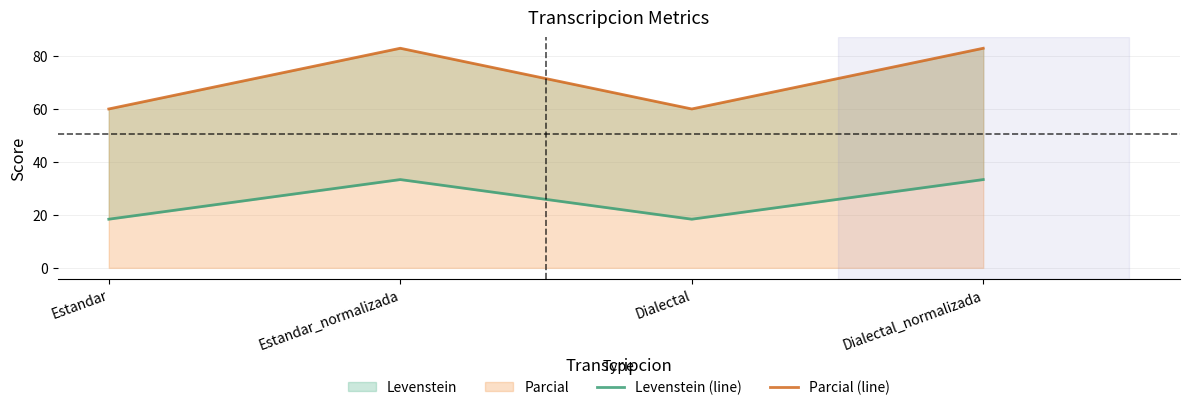

How many values in the Parcial (line) series exceed 82?

2